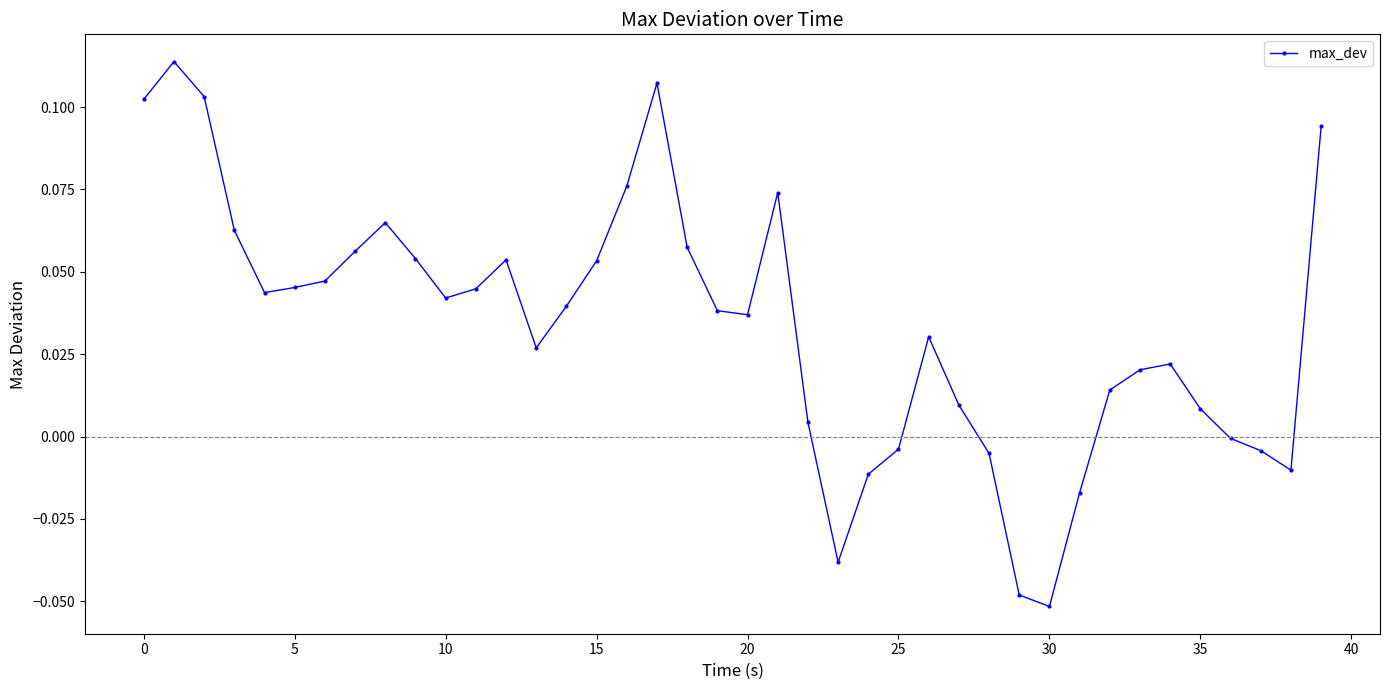

What is the sum of all values?

1.4